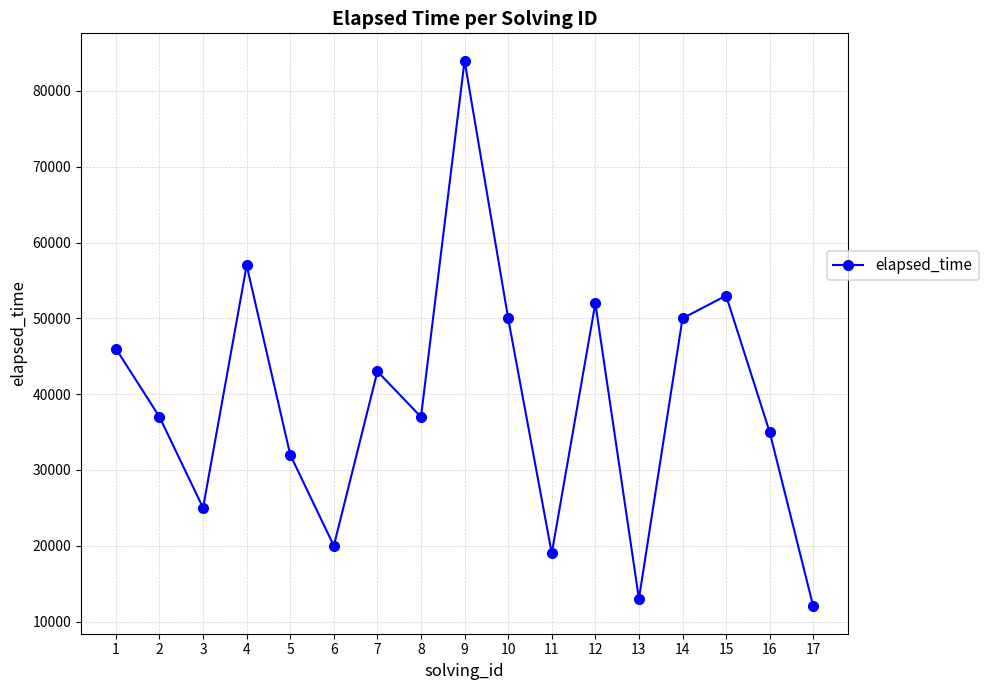

How many data points does each series have?

17